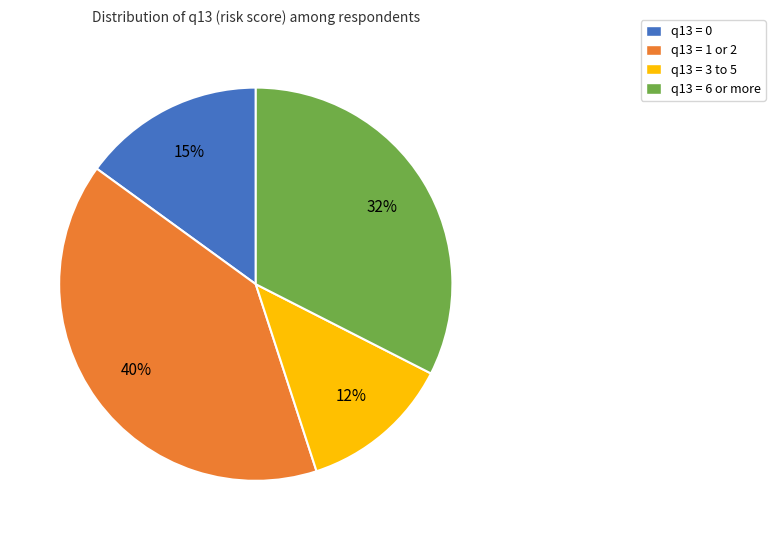

Which slice is the smallest?

q13 = 3 to 5